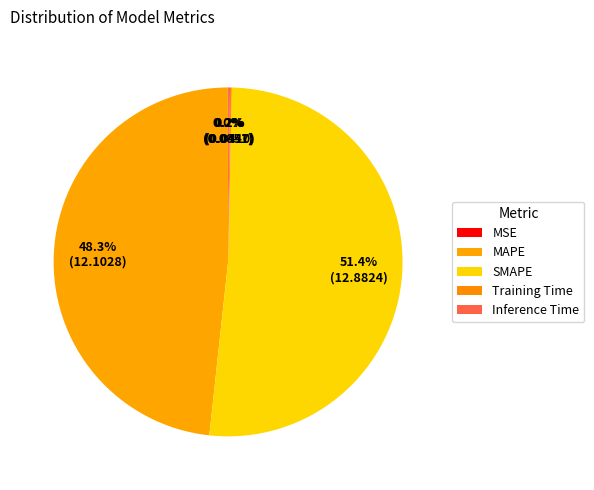

Do MSE and SMAPE together represent more than half of the pie?

Yes